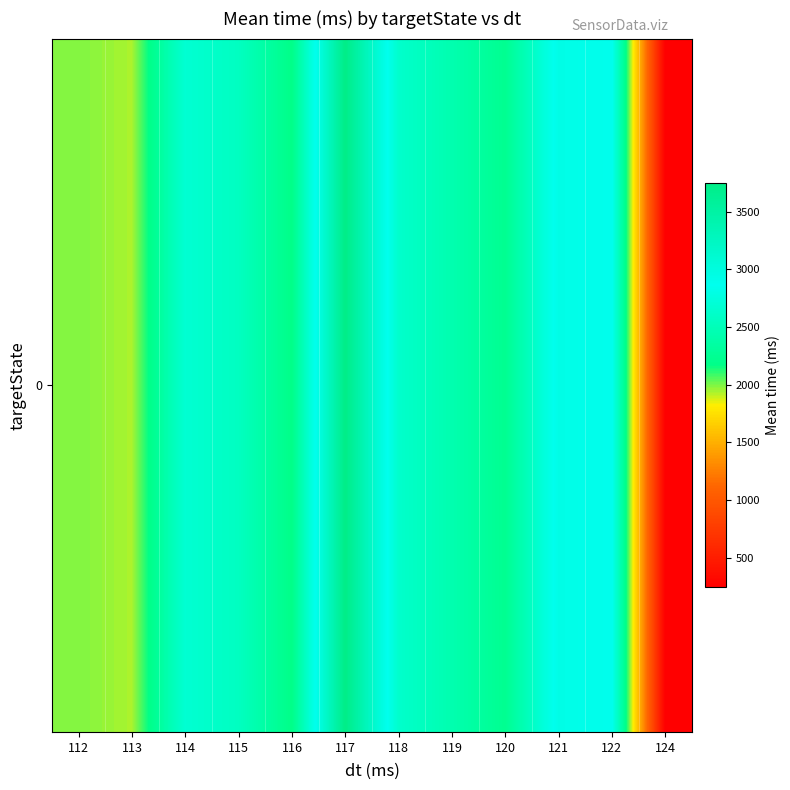

What is the minimum value shown in the chart?

244.0